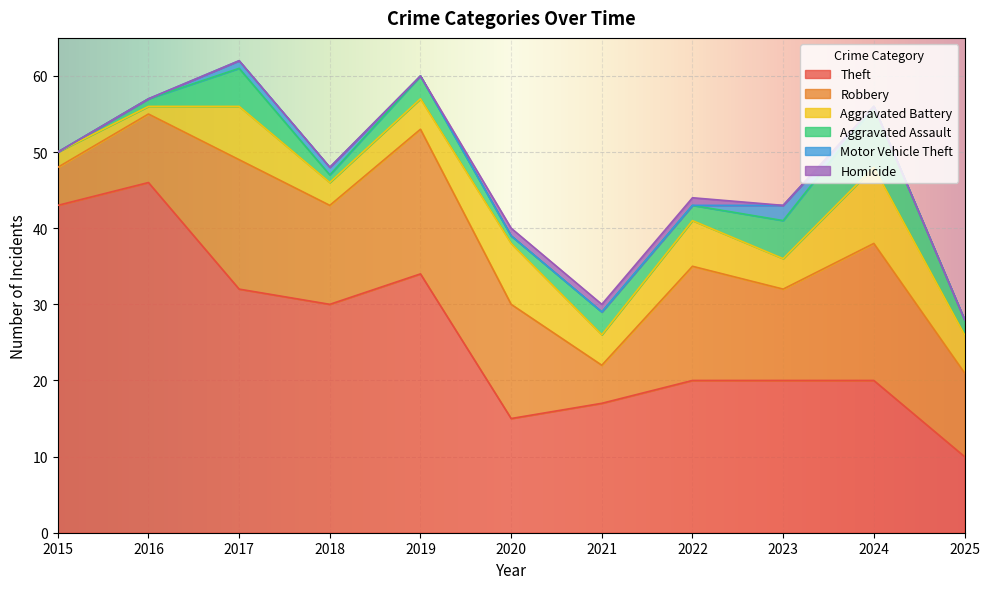

Rank the series by their maximum value, from highest to lowest.

Theft, Robbery, Aggravated Battery, Aggravated Assault, Motor Vehicle Theft, Homicide